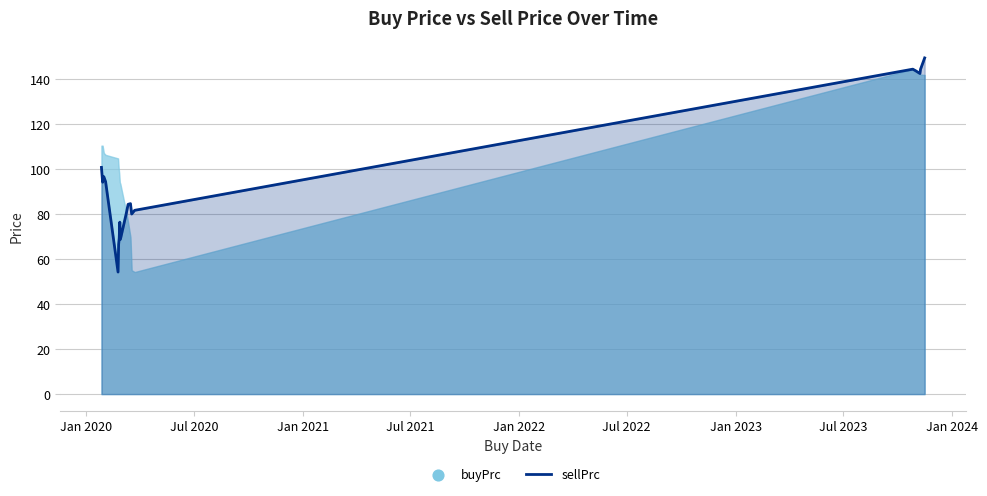

Approximately how many times larger is the value at 2023-11-01 compared to 2023-11-09?

1.0